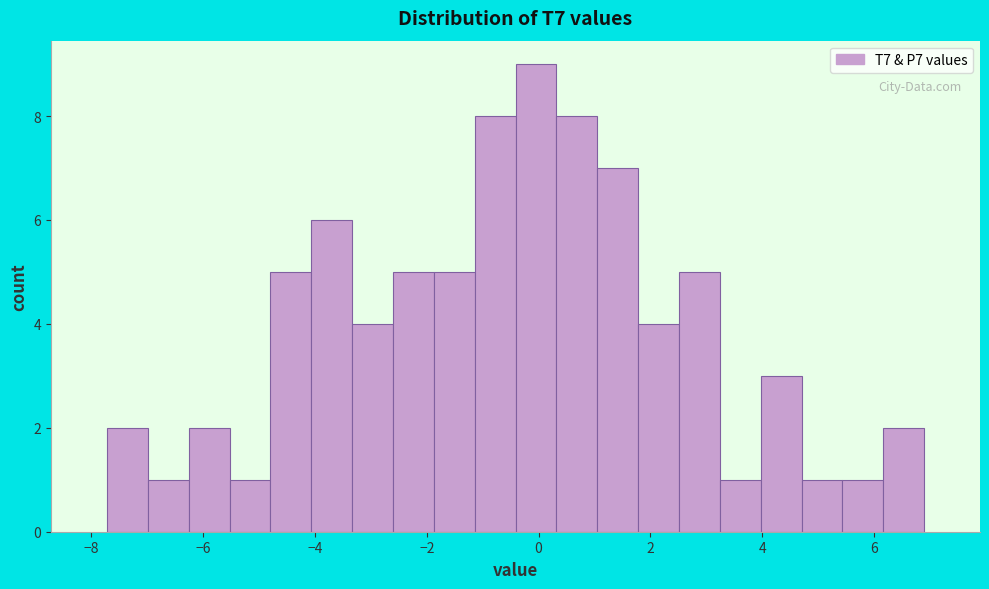

Read against the x-axis, roughly where is the centre of the tallest bar?

0.0